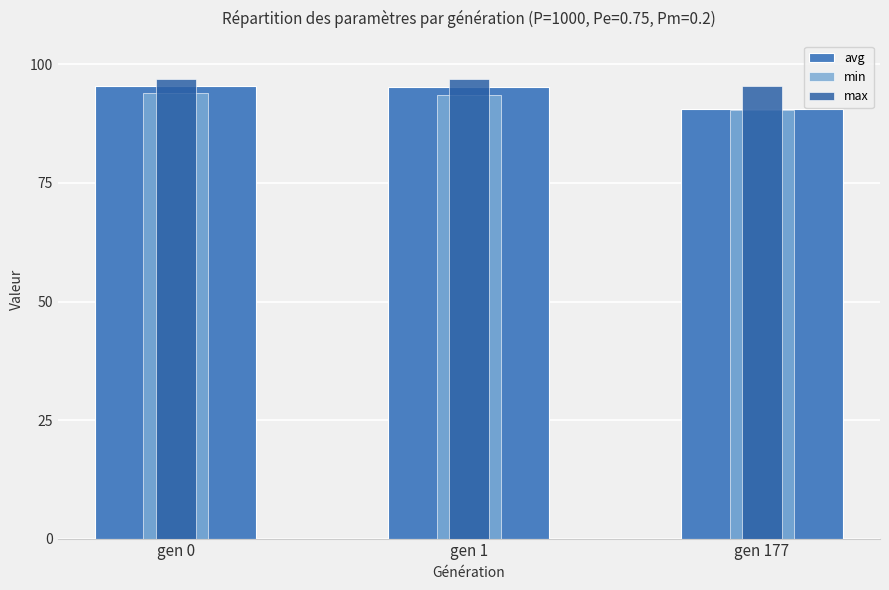

The value of avg at gen 0 is 139.2. True or false?

False